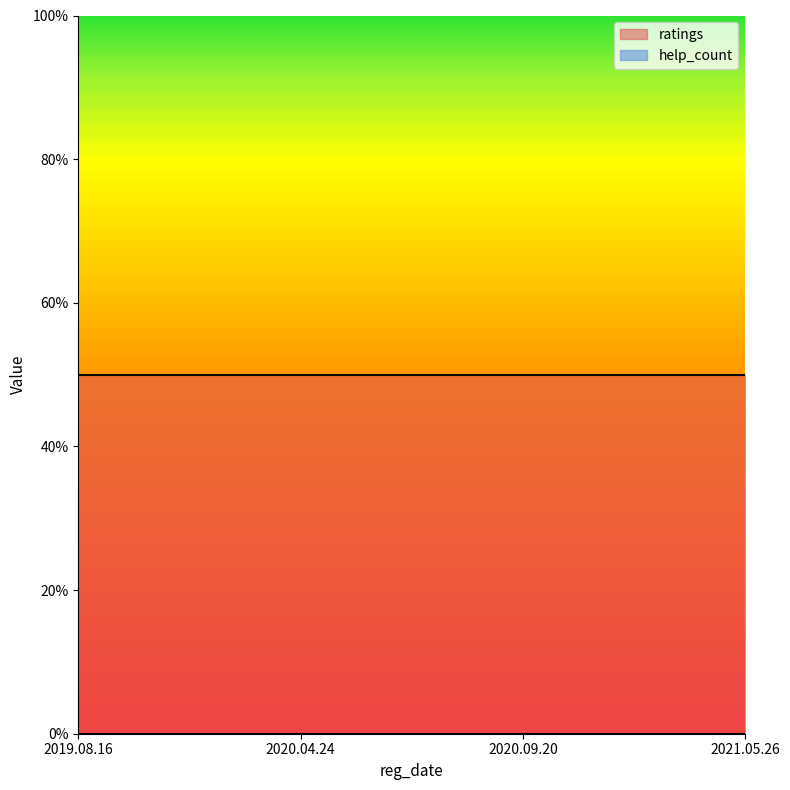

How many distinct data groups are displayed?

2